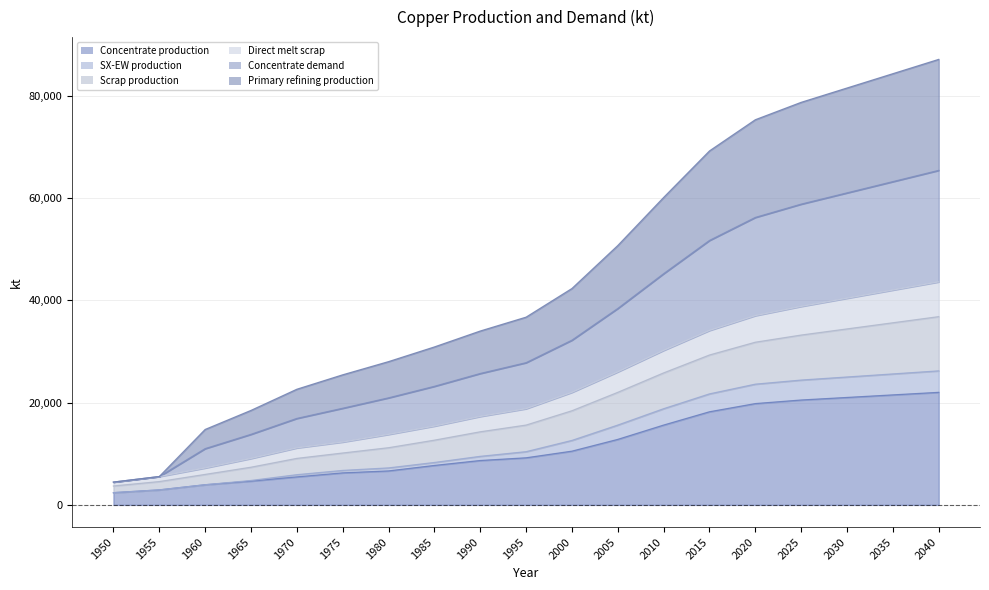

What is the total value across all series at 2040?

87100.0